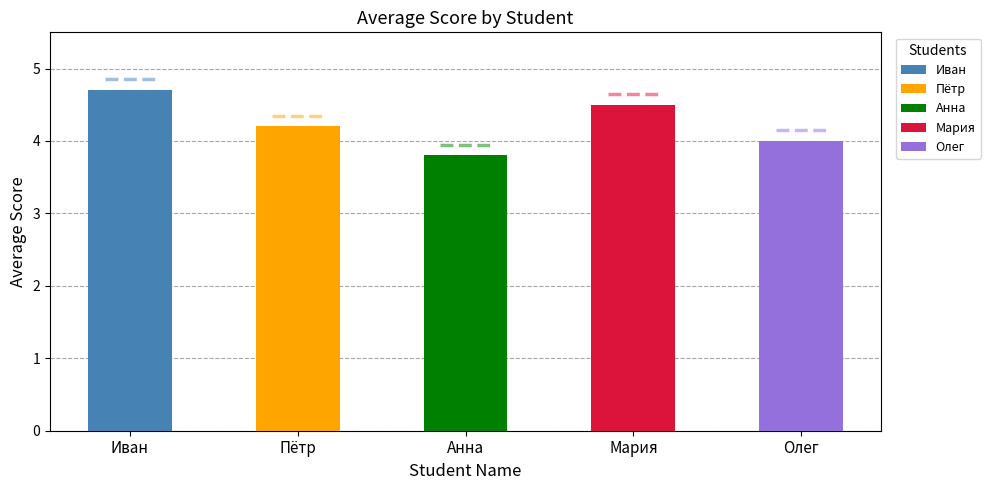

The chart shows a value of 3.8 at Анна. True or false?

True